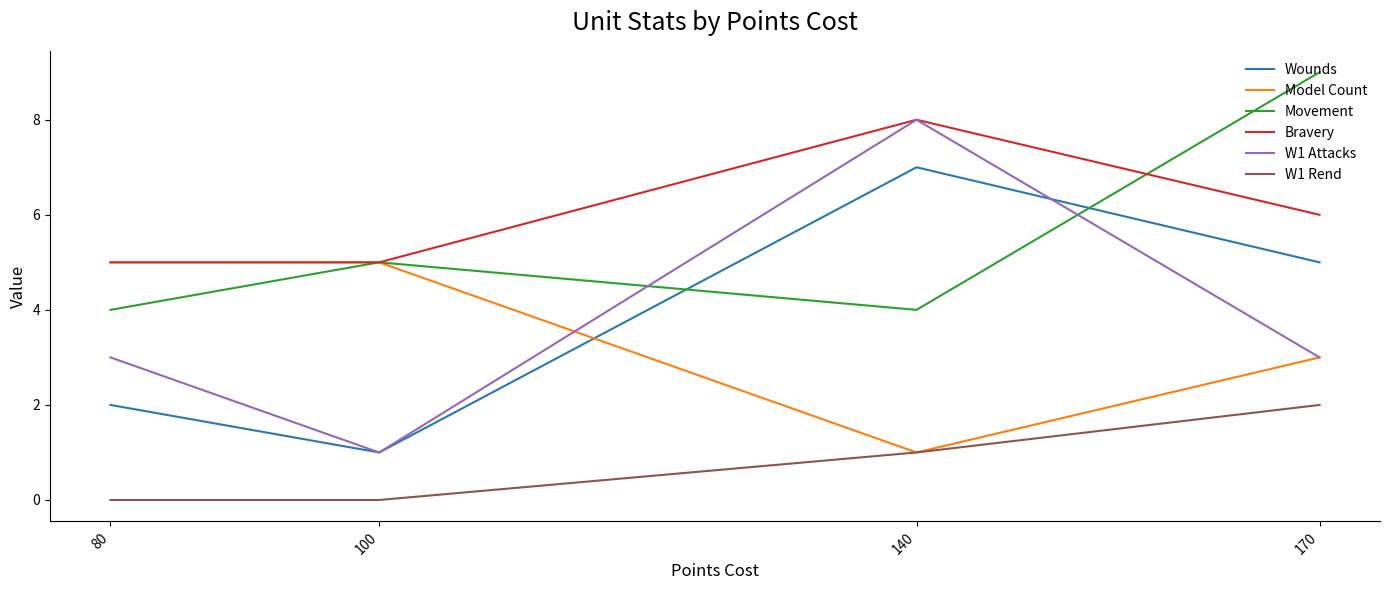

Where do Model Count and W1 Attacks first cross each other?

100 and 140